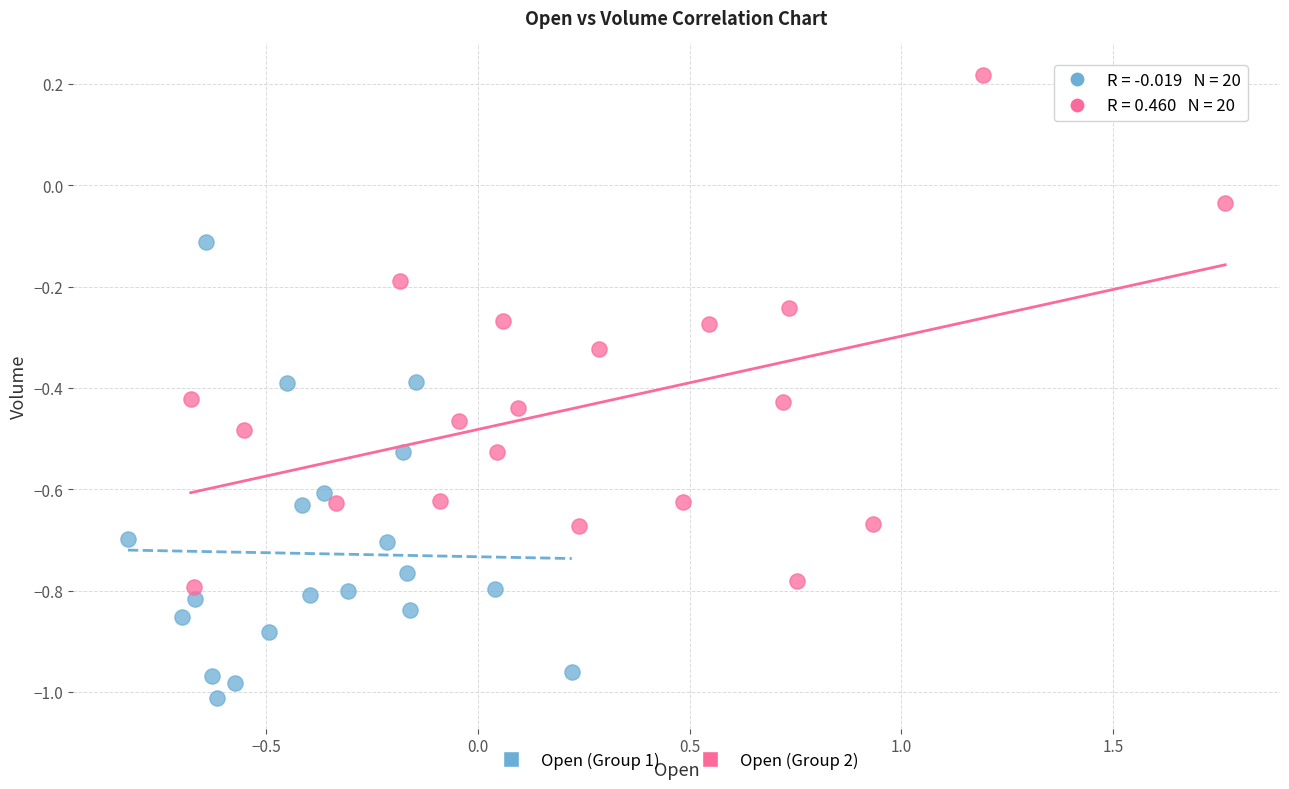

Which series has the largest Y range (max minus min)?

Open (Group 2)